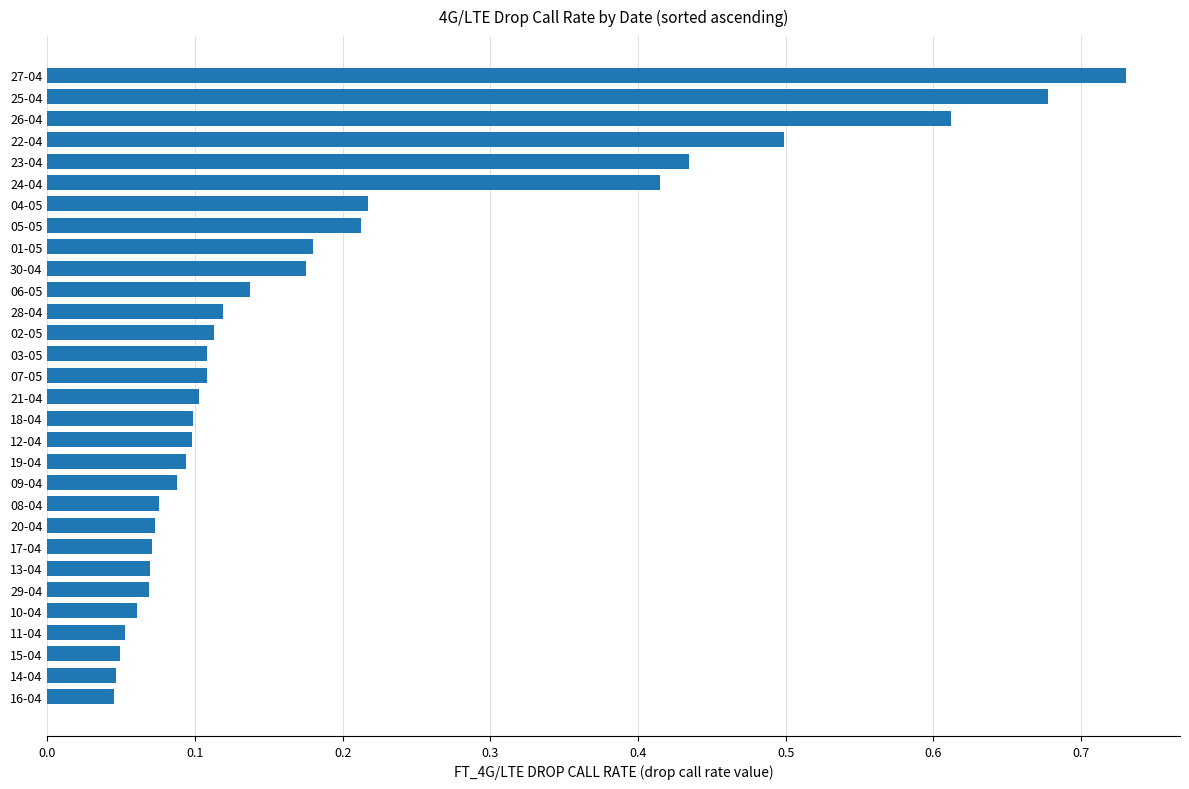

Which category has the highest value across all series?

27-04